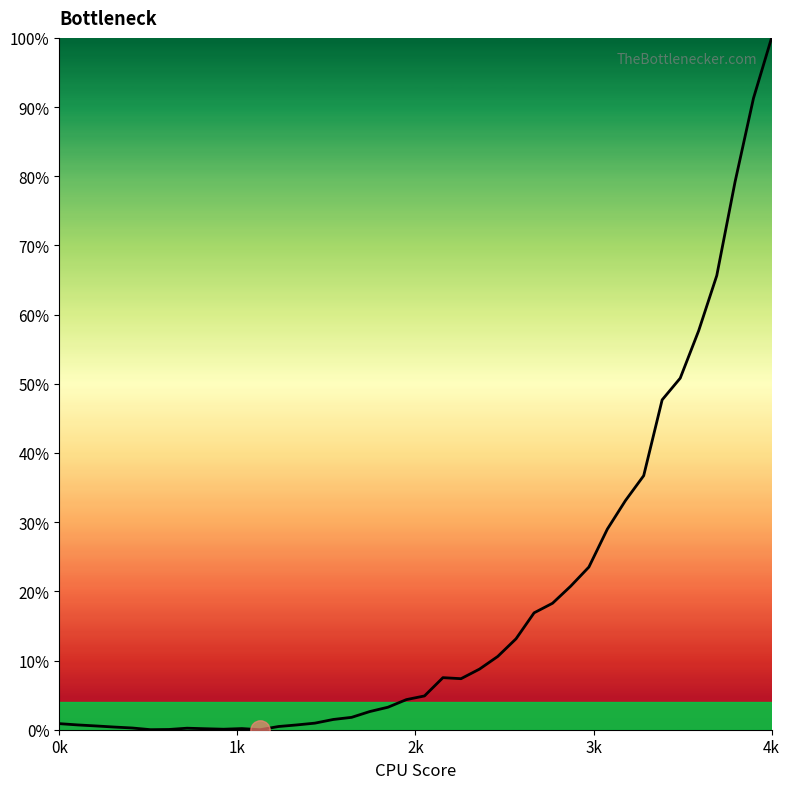

What is the greatest value displayed?

100.0